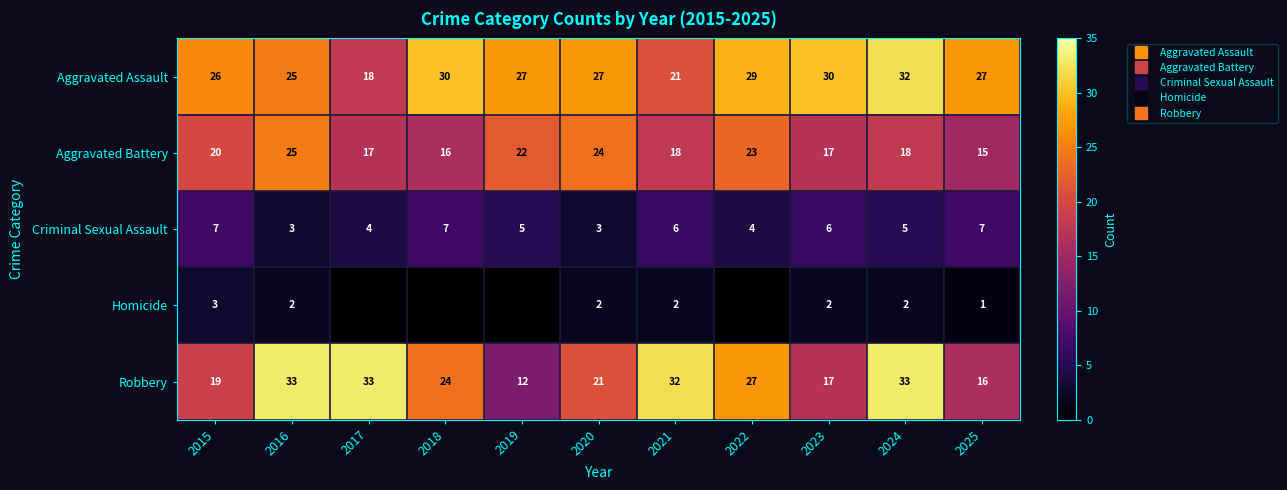

At which category is the sum across all series the highest?

2024